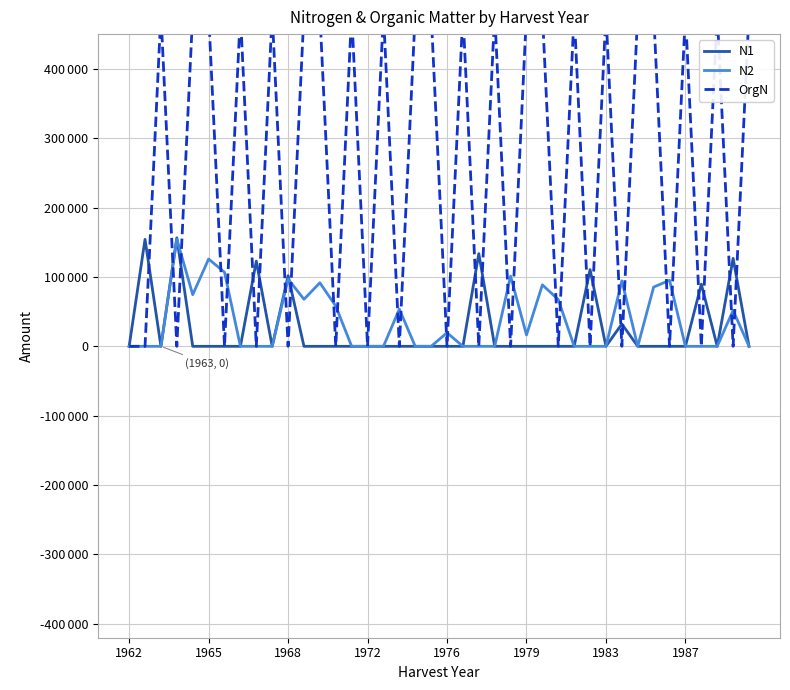

Which category has the lowest value across all series?

1962